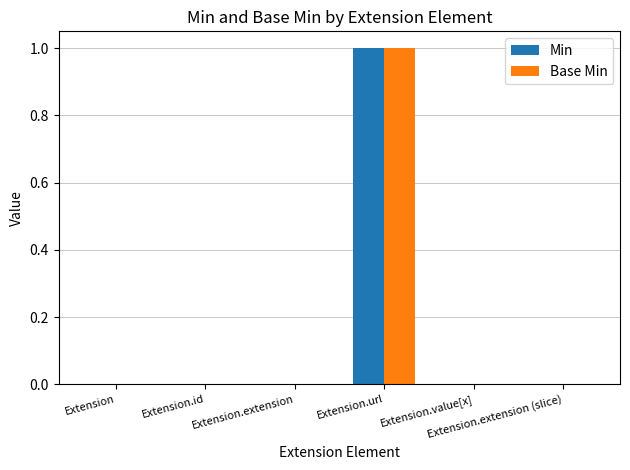

What are all the series names shown in the legend?

Min, Base Min